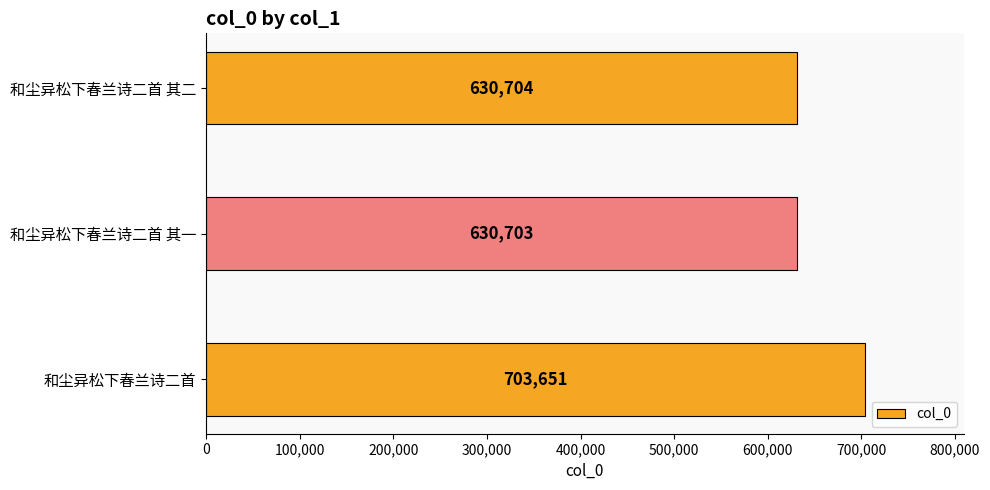

True or false: the data shows 481885 at 和尘异松下春兰诗二首.

False